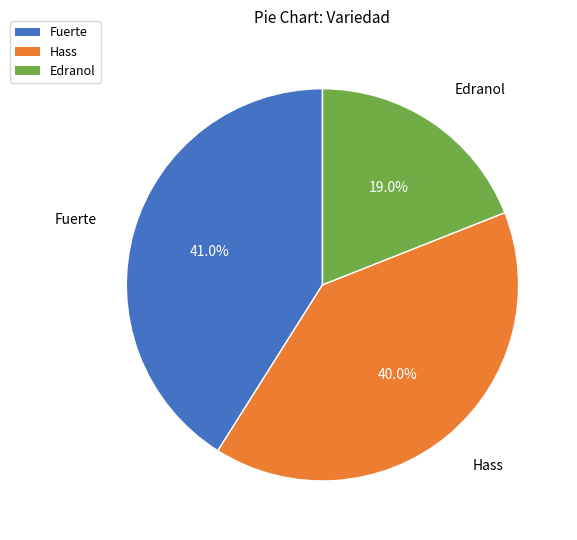

Is there any slice that represents more than half of the pie?

No